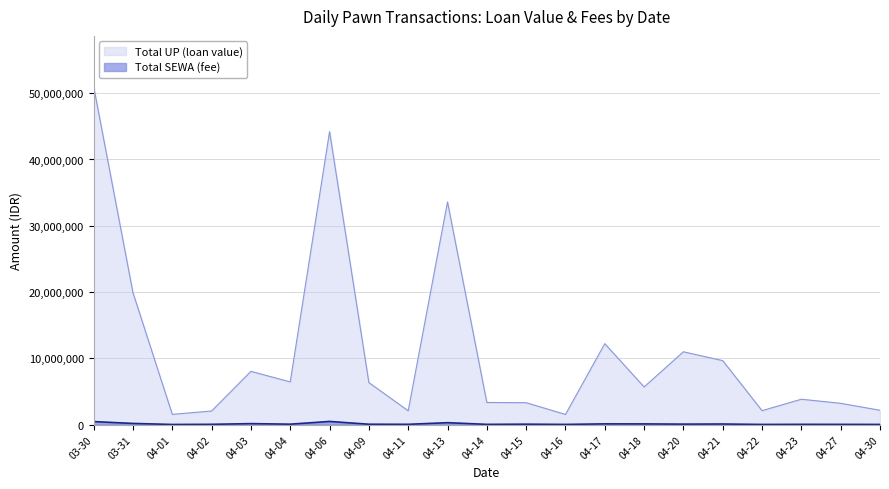

Which series has the largest total across all categories?

Total UP (loan value)